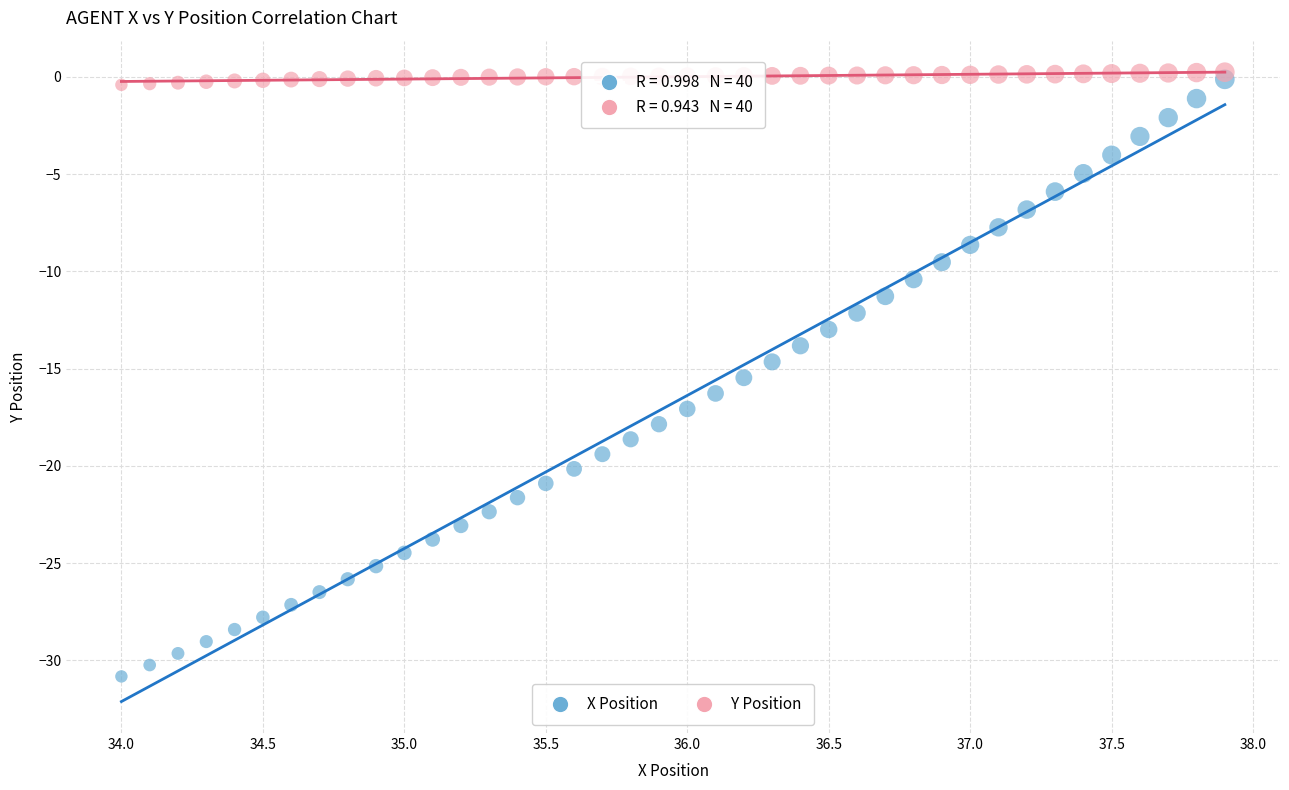

Across all data points, what is the range of X values (max minus min)?

3.9